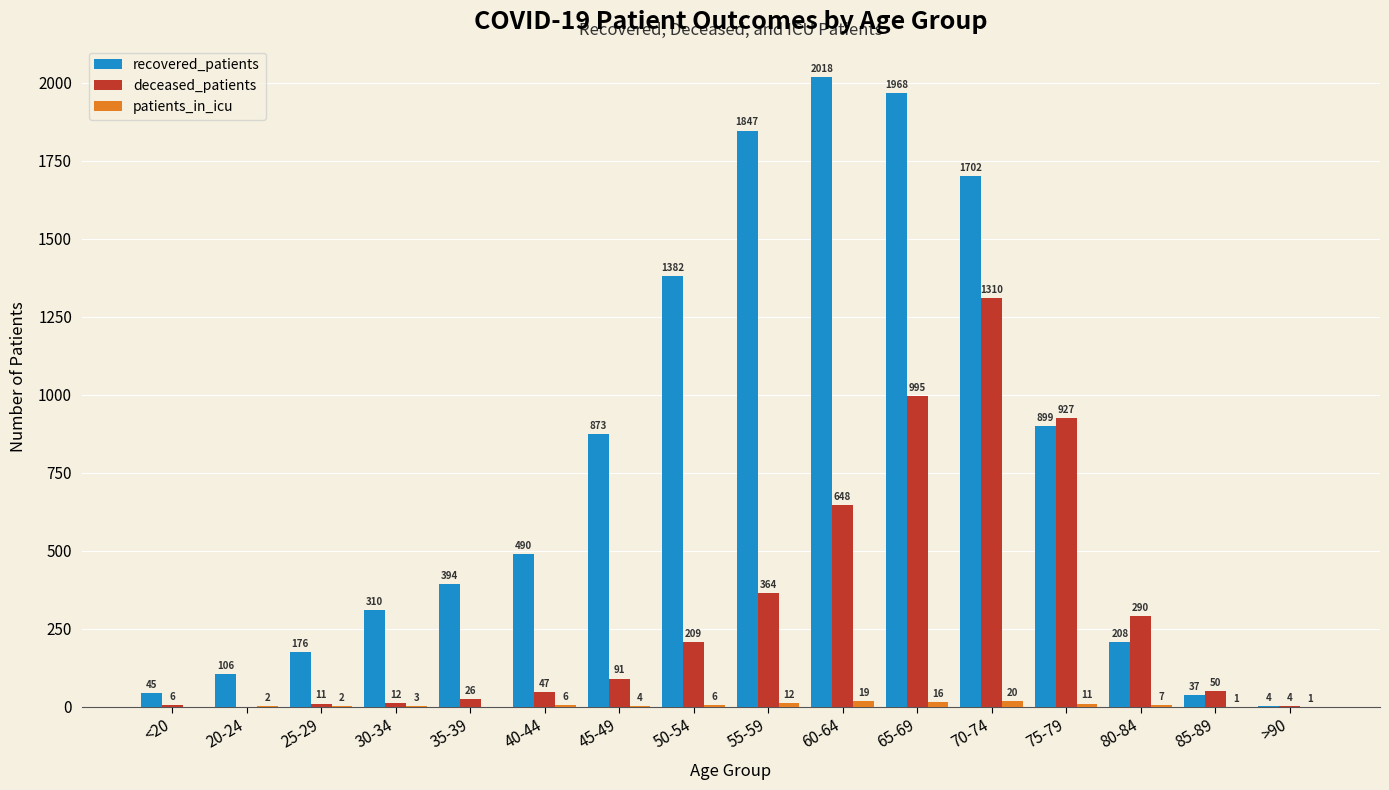

What is the sum of all deceased_patients values?

4990